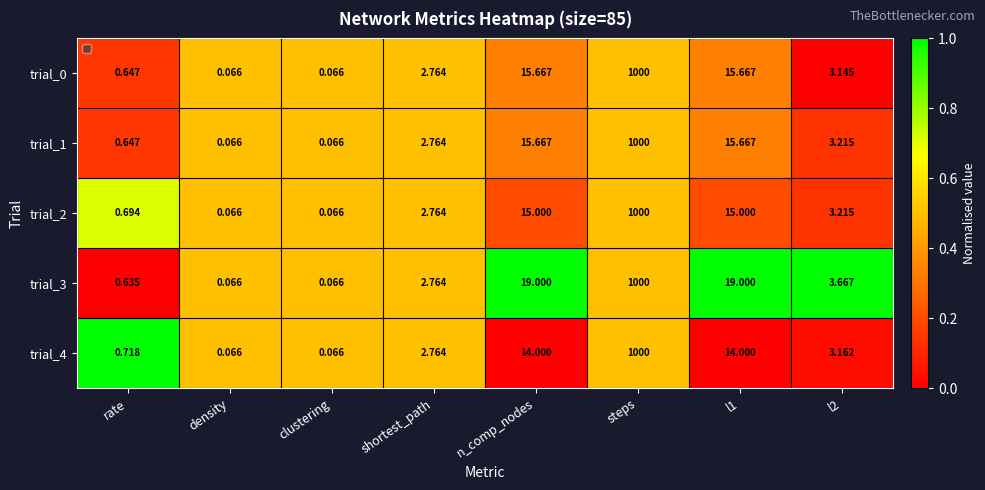

Is the value of trial_2 at n_comp_nodes greater than the value of trial_3 at rate?

Yes